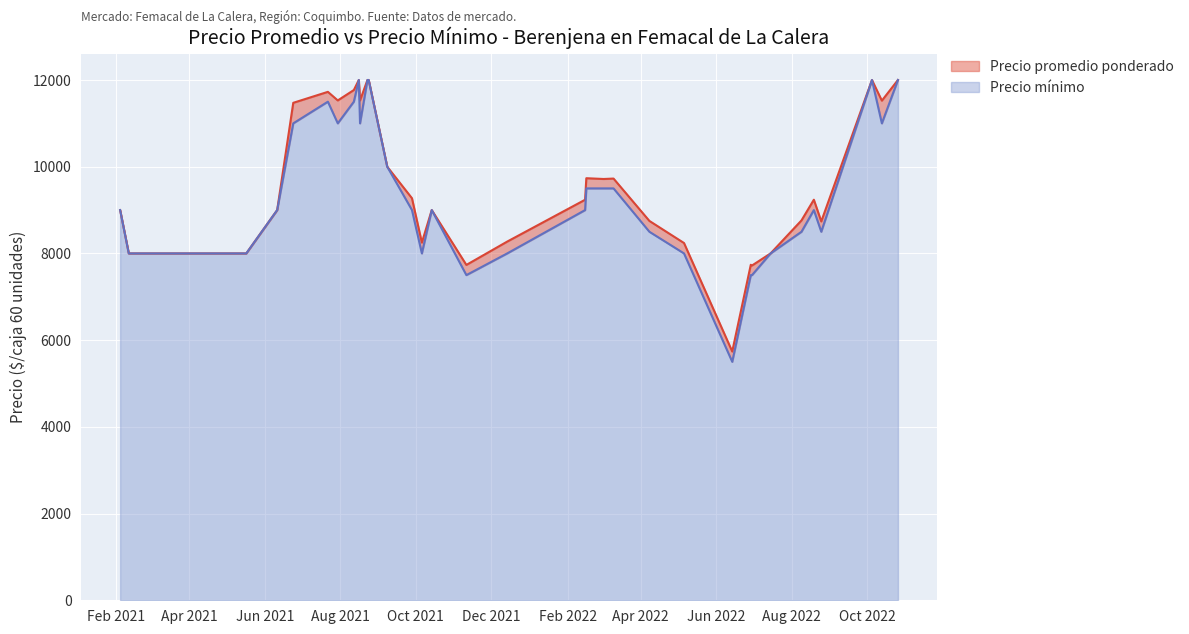

How many data points in Precio minimo are less than 9000?

19